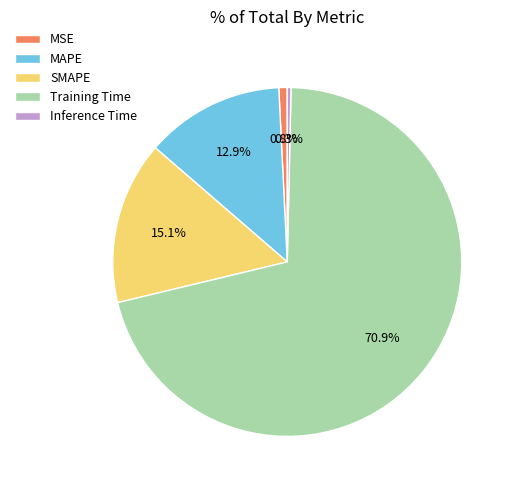

True or false: MAPE accounts for 1% of the total.

False